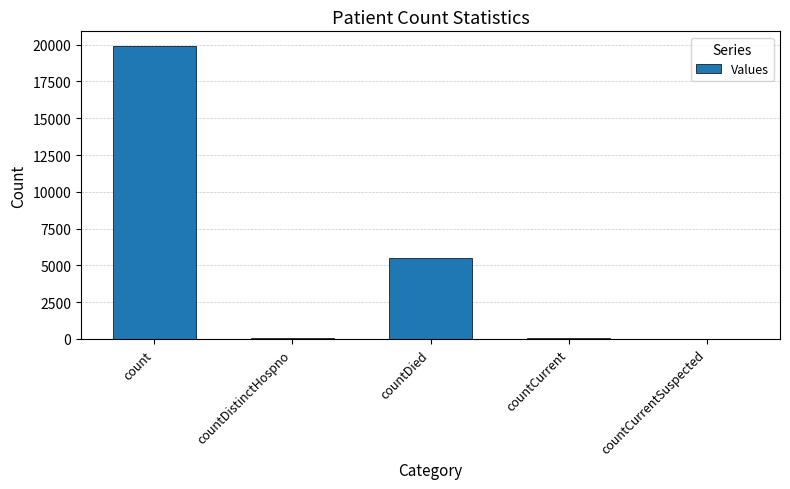

At which category does the chart reach its peak across all series?

count